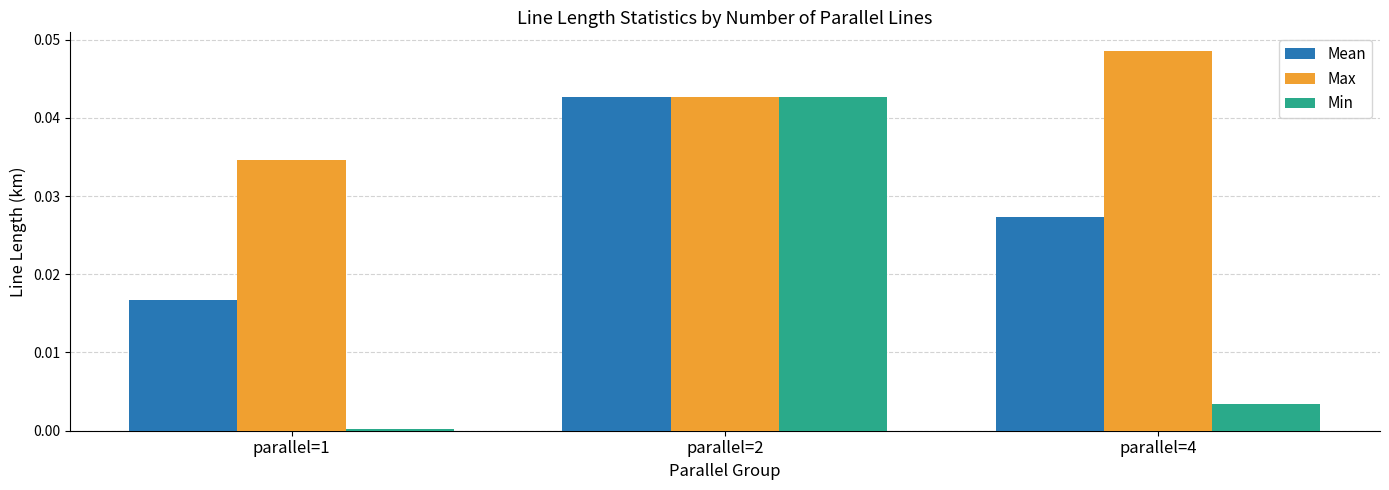

Which series has the largest total across all categories?

Max